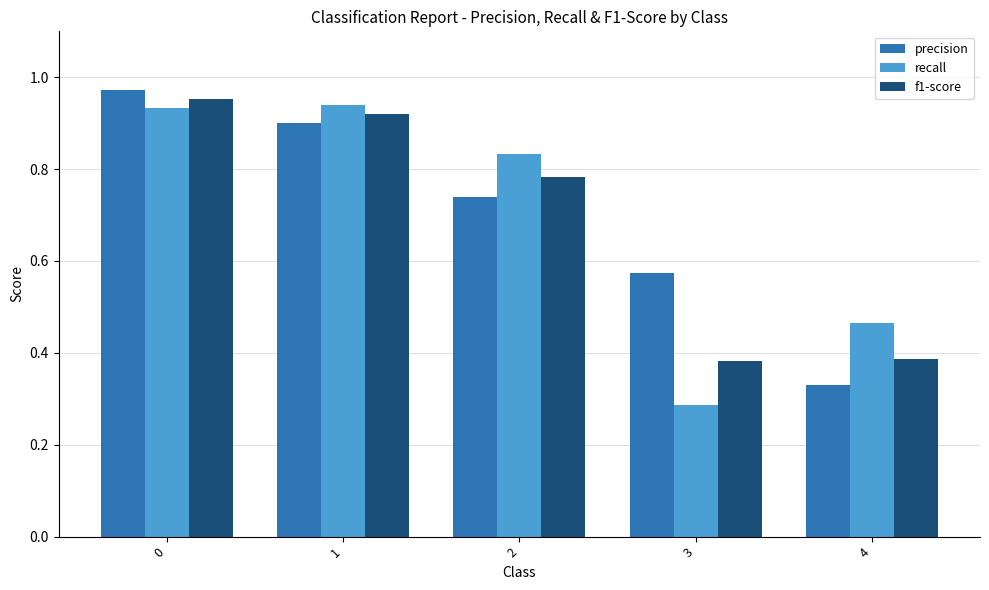

How many bars are there in each group?

3